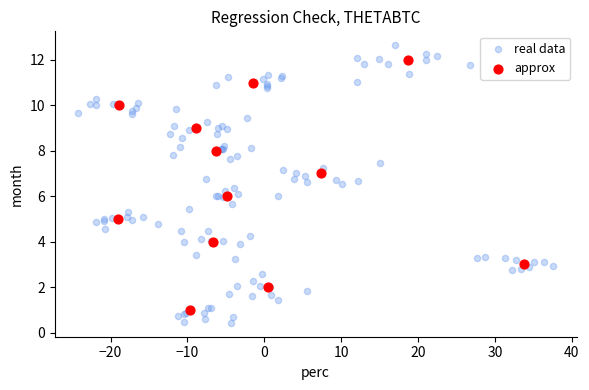

Which series reaches the maximum Y coordinate?

real data